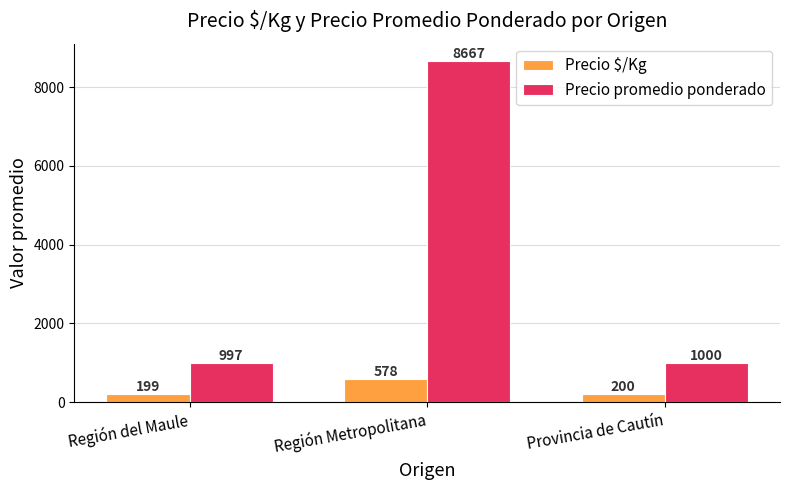

What is the average value of the Precio promedio ponderado series?

3554.5